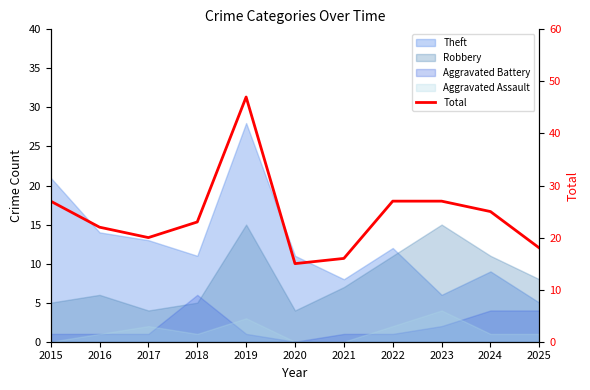

How many data points are less than 23?

5